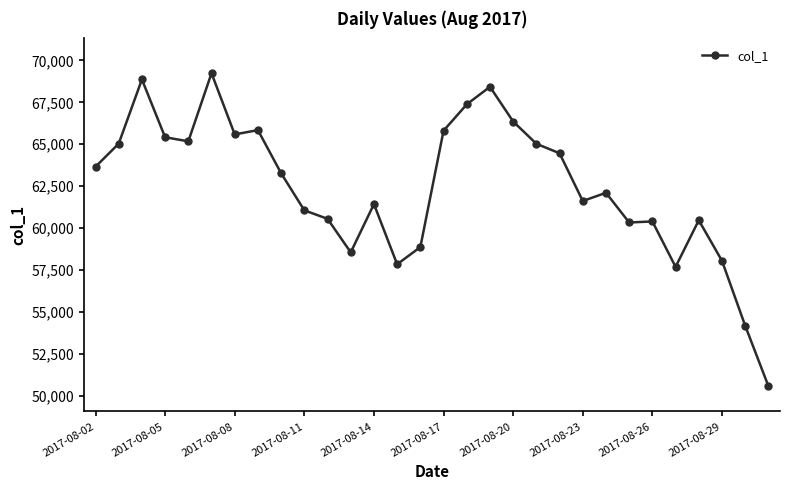

Is this an area chart (filled region under the line)?

No